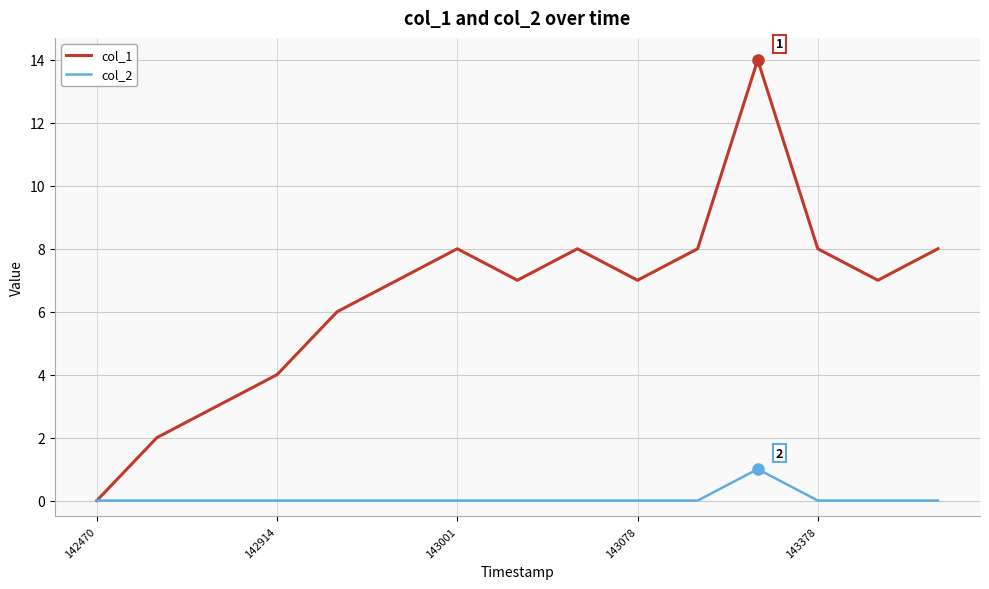

Which series has the largest total across all categories?

col_1